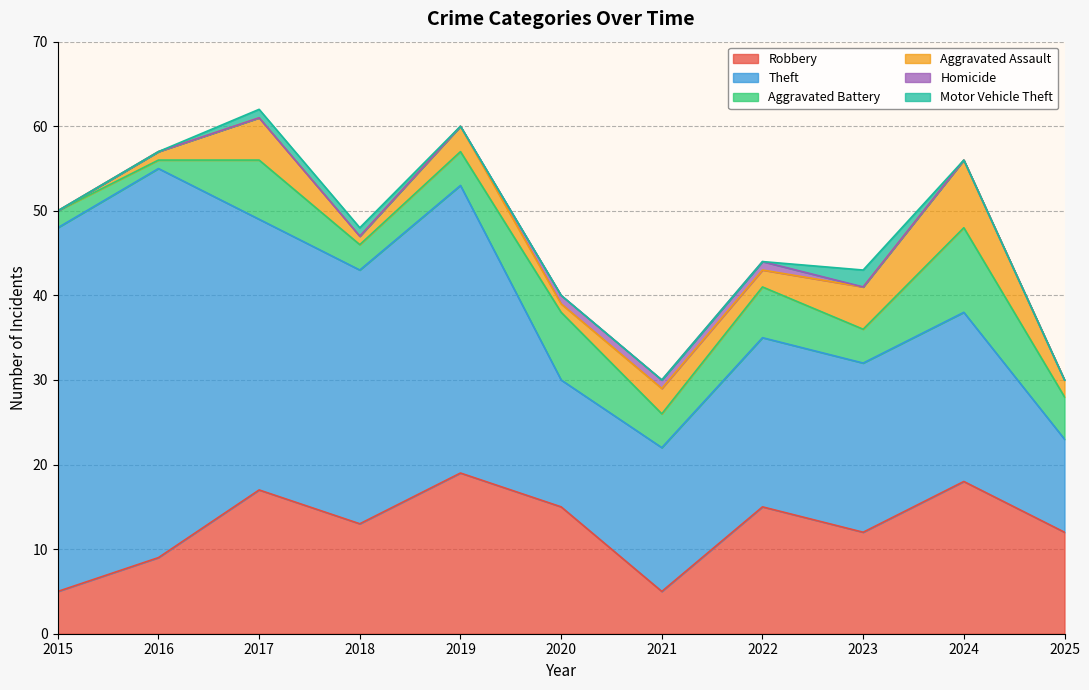

What is the sum of all Motor Vehicle Theft values?

4